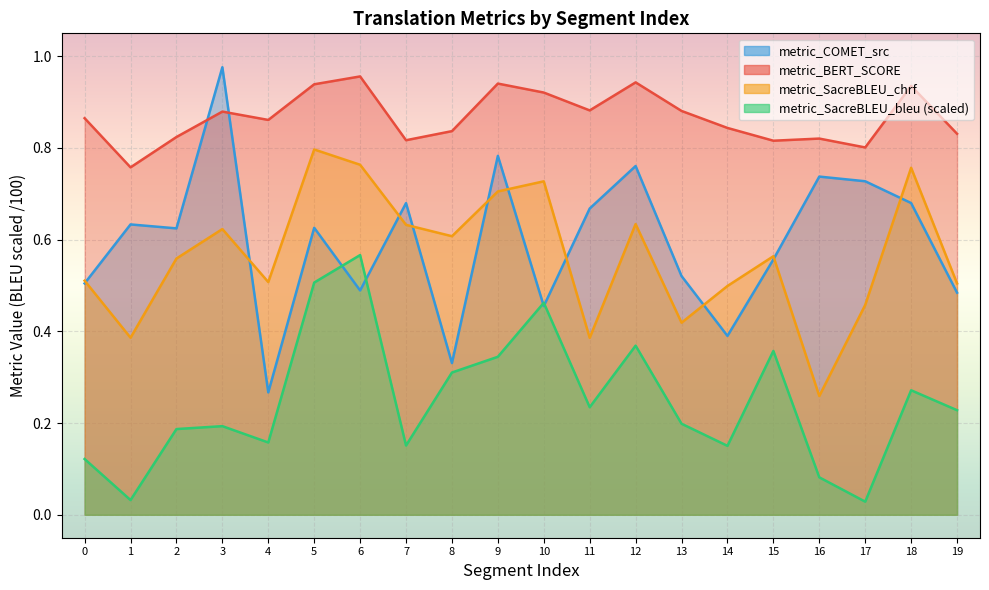

Is it true that metric_SacreBLEU_bleu equals 0.2 at 13?

True